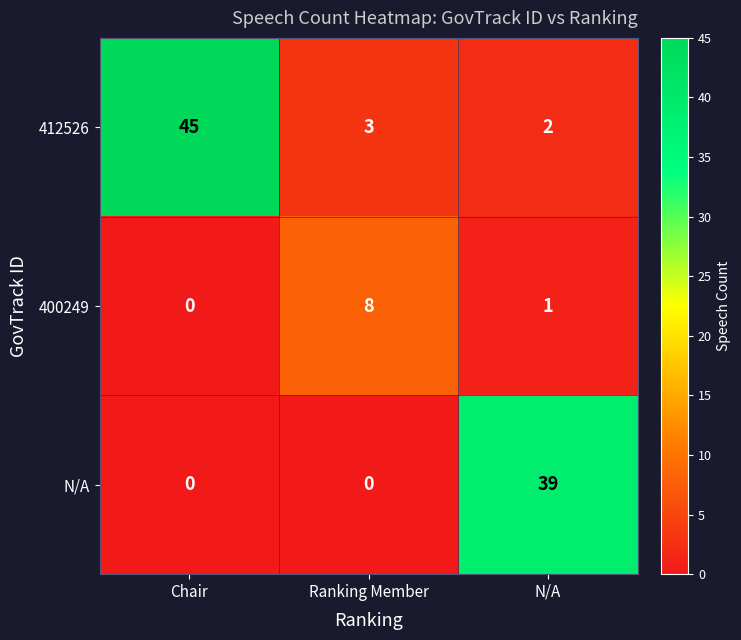

Read the 400249 value at Ranking Member.

8